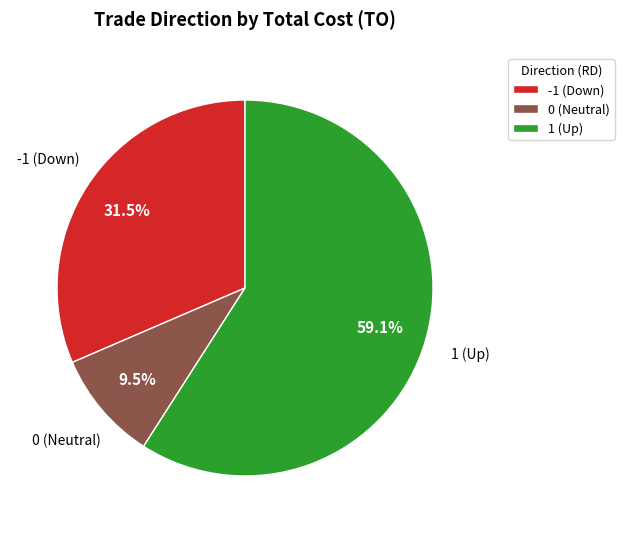

To the nearest percent, what is the average slice percentage?

33%